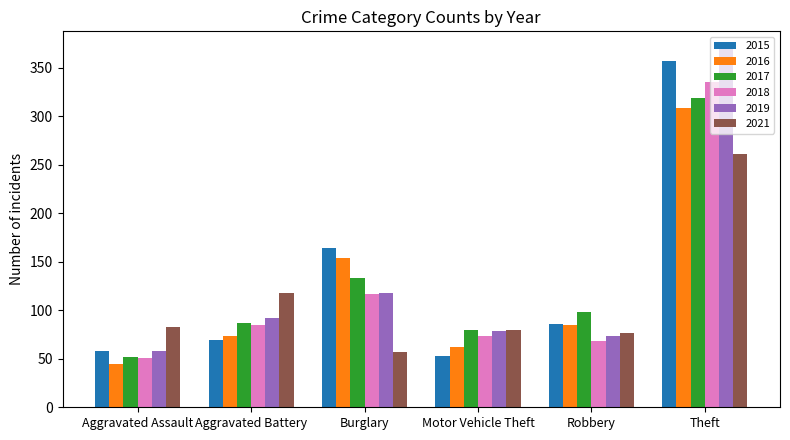

How many bars are there in total?

36